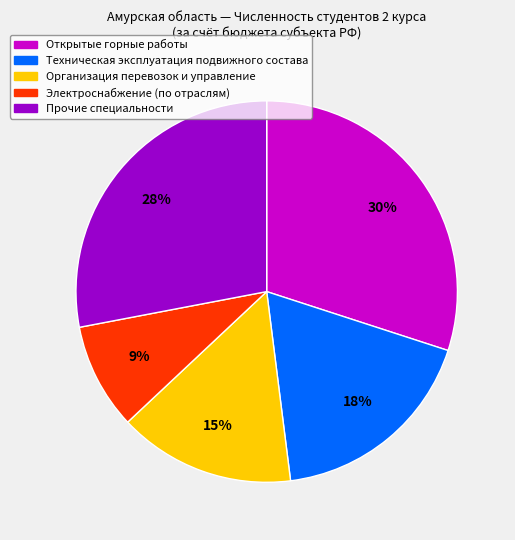

Is there any slice that represents more than half of the pie?

No